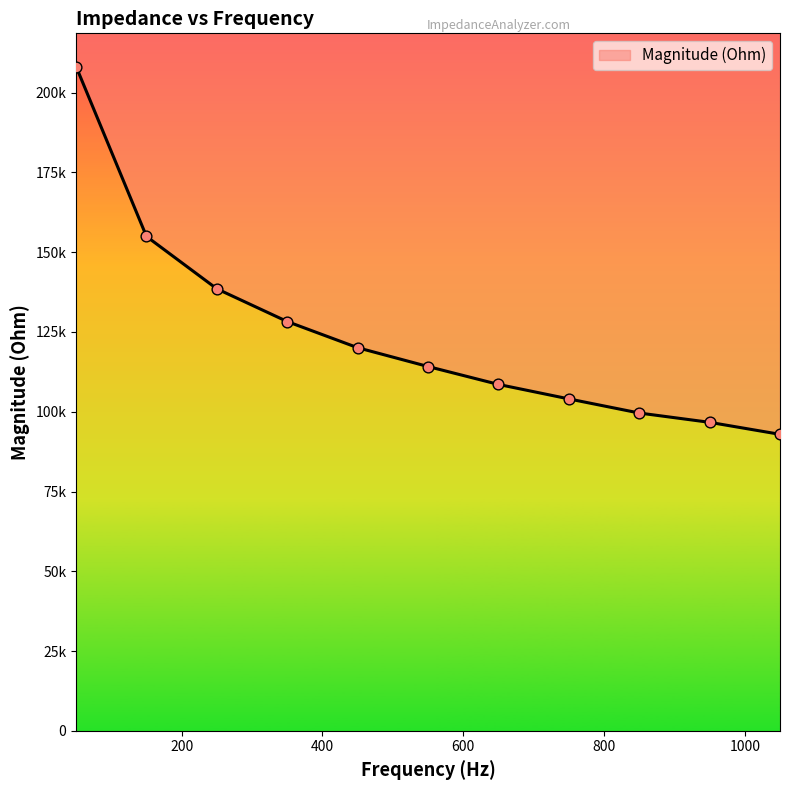

What is the change in value from 150 to 550?

-40771.3